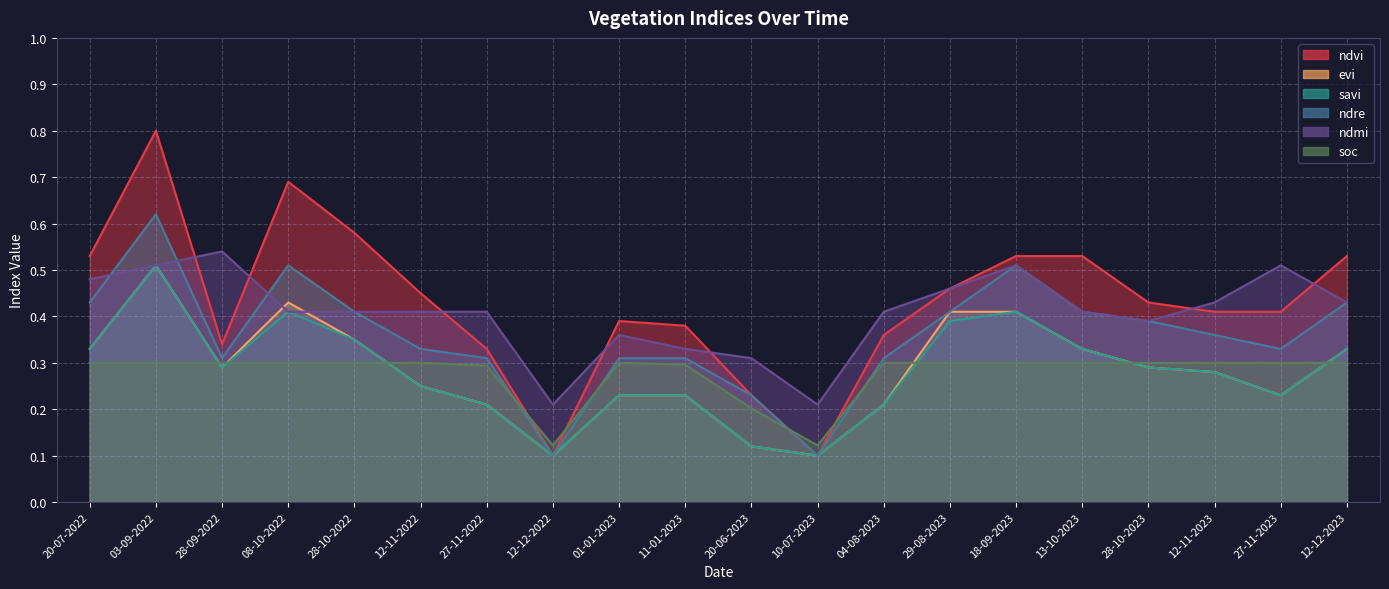

Is it true that evi equals 0.1 at 28-09-2022?

False